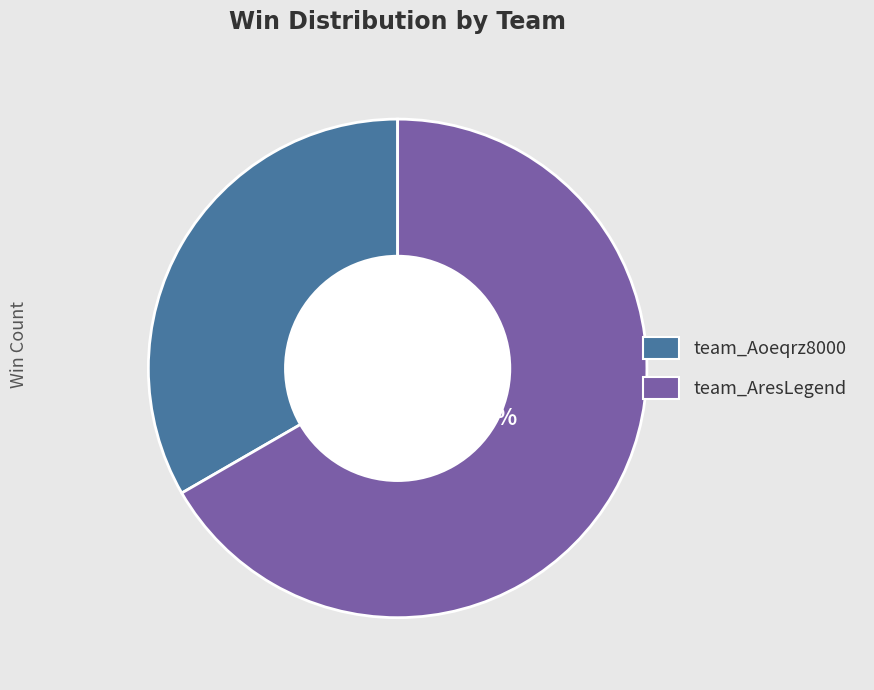

To the nearest percent, what percentage of the pie is team_Aoeqrz8000?

33%